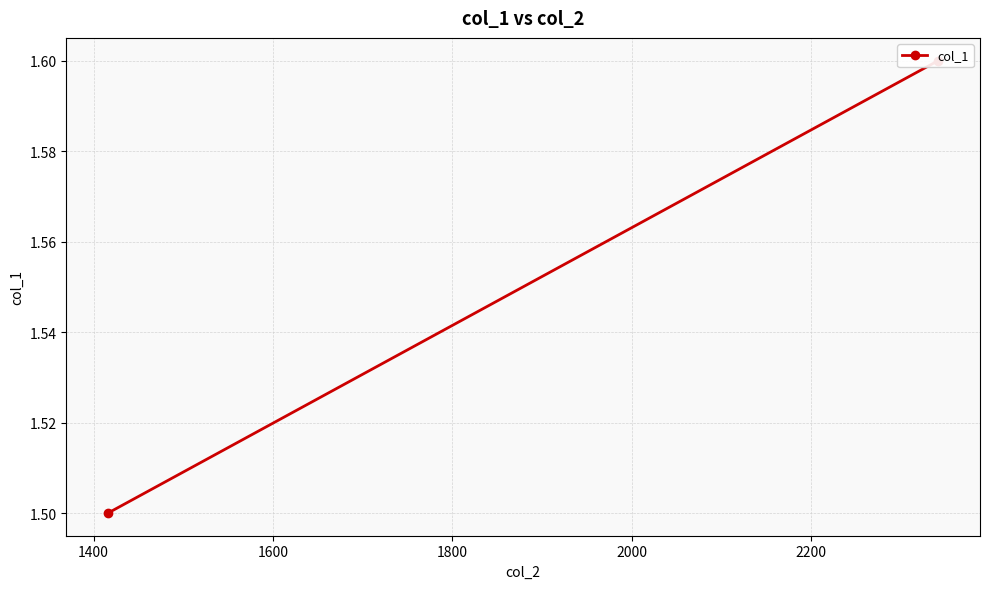

True or false: the data shows 2.6 at 1400.

False